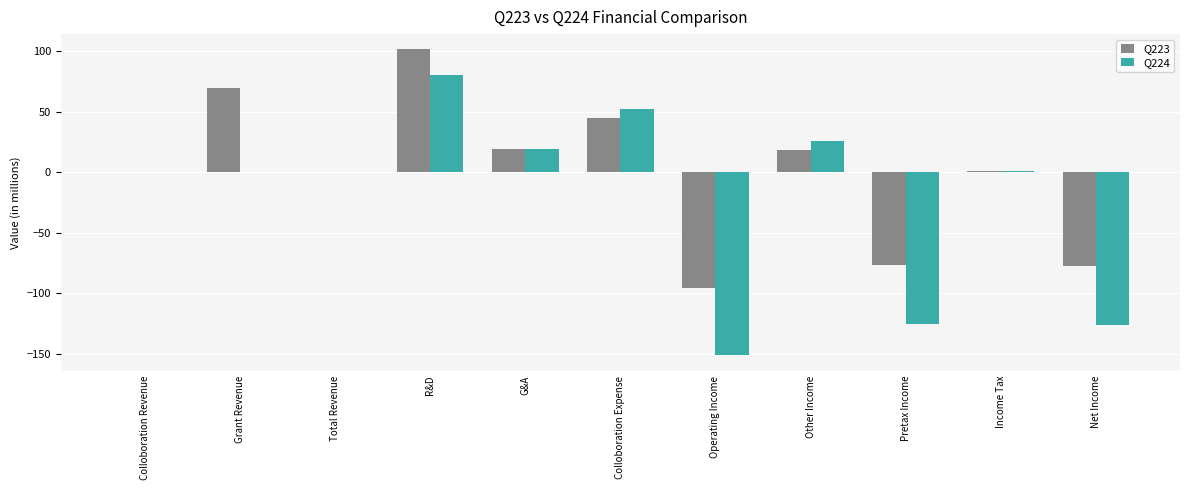

True or false: Q224 has a value of 40.8 at Other Income.

False